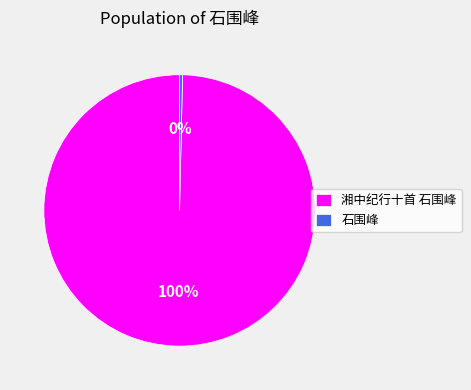

To the nearest percent, what is the average slice percentage?

50%